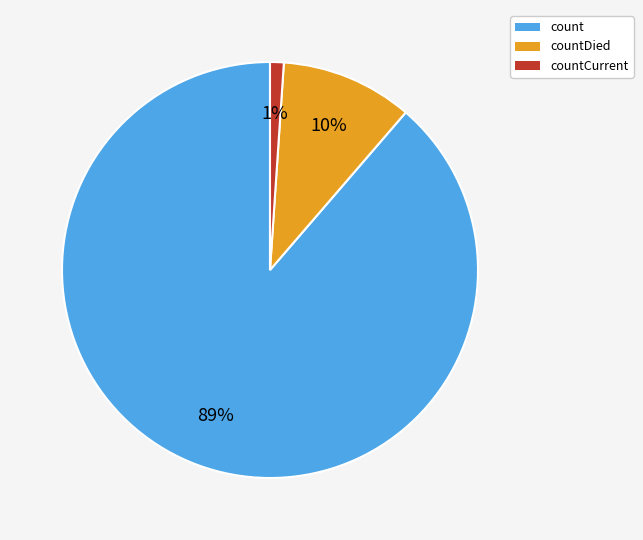

To the nearest percent, what is the combined percentage of countDied and count?

99%